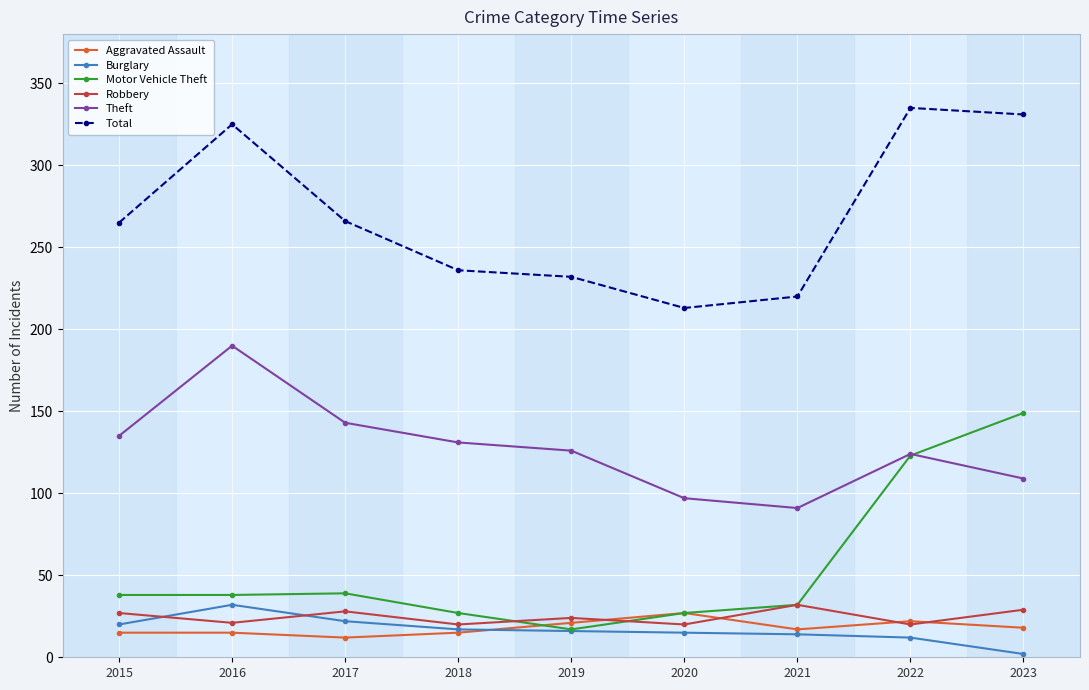

Read the Motor Vehicle Theft value at 2020.

27